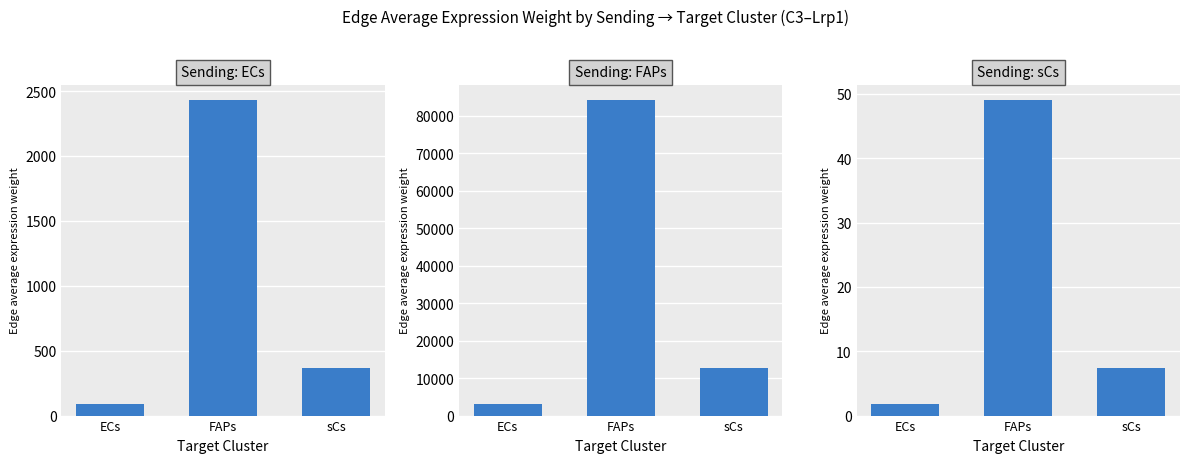

What is the total value across all series at ECs?

3132.3